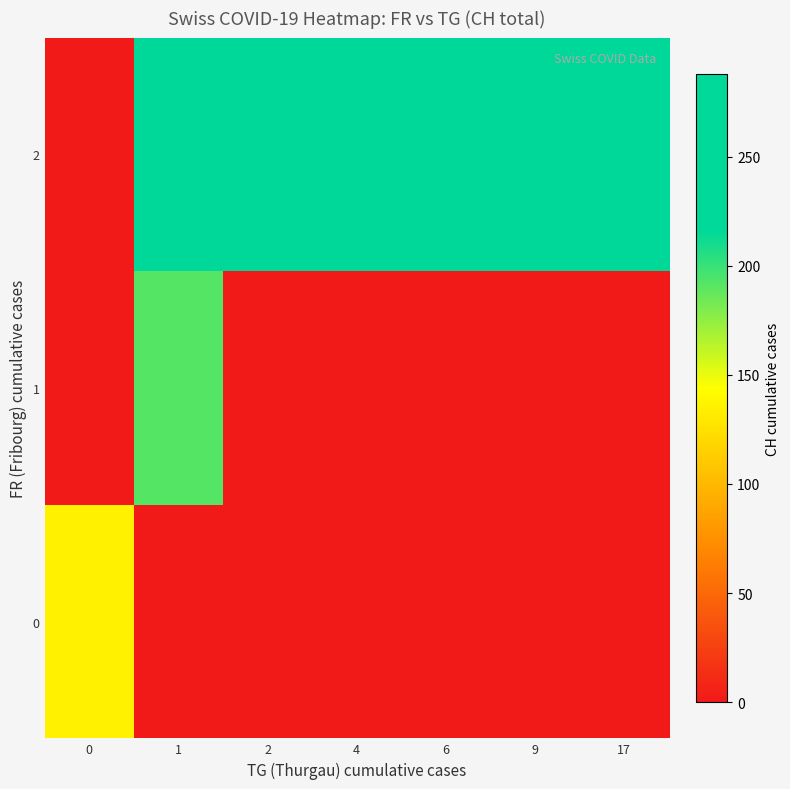

Which series has the widest spread of values?

2